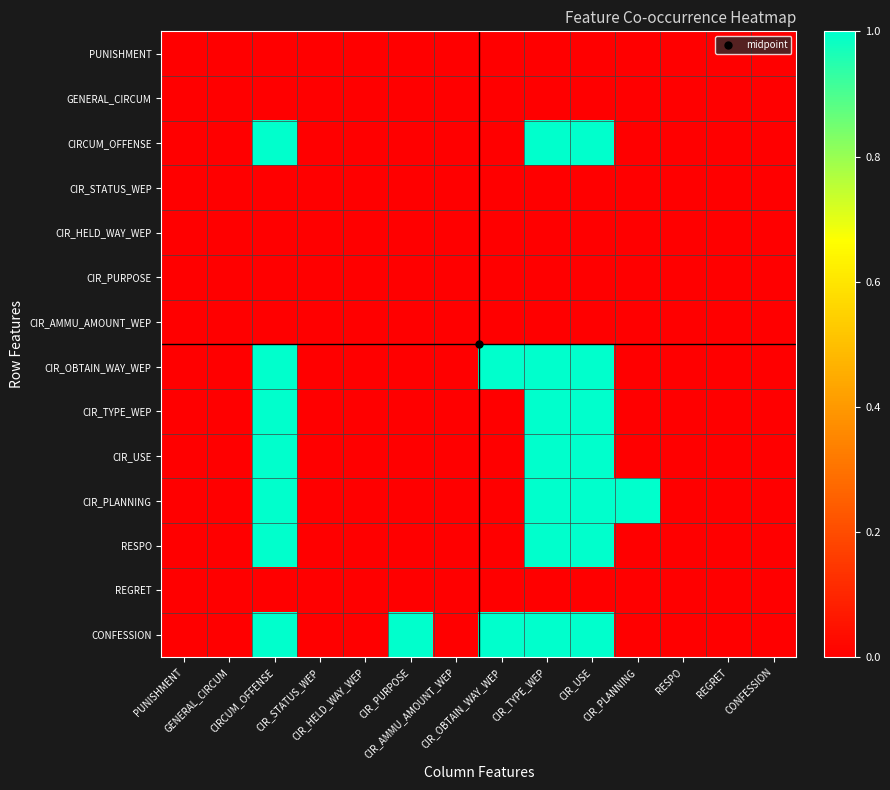

List the series in order of their peak value, highest first.

CIRCUM_OFFENSE, CIR_OBTAIN_WAY_WEP, CIR_TYPE_WEP, CIR_USE, CIR_PLANNING, RESPO, CONFESSION, PUNISHMENT, GENERAL_CIRCUM, CIR_STATUS_WEP, CIR_HELD_WAY_WEP, CIR_PURPOSE, CIR_AMMU_AMOUNT_WEP, REGRET